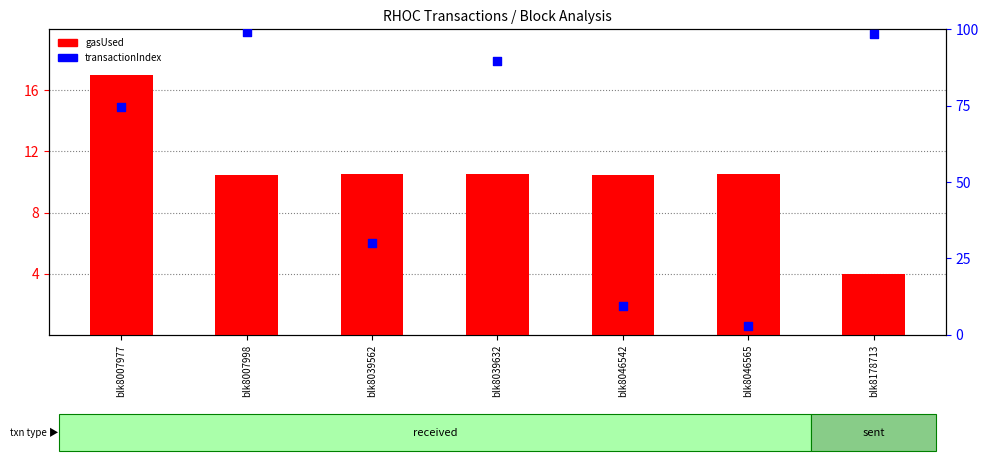

Which series has the widest spread of Y values?

transactionIndex